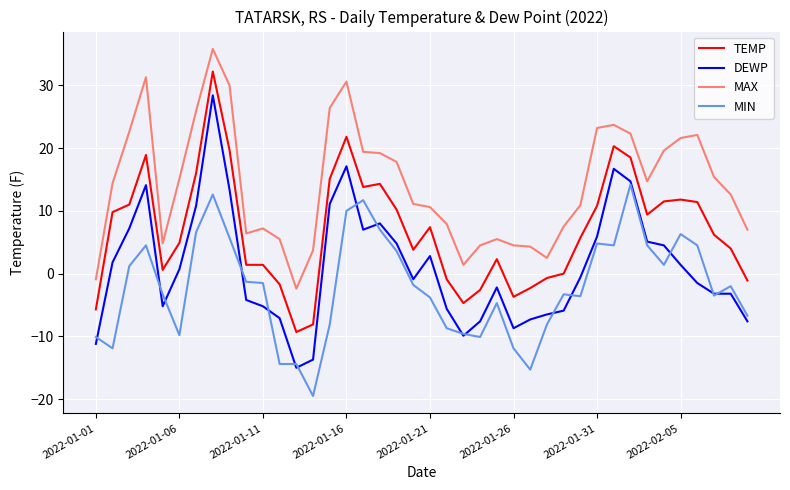

Which series has the largest total across all categories?

MAX